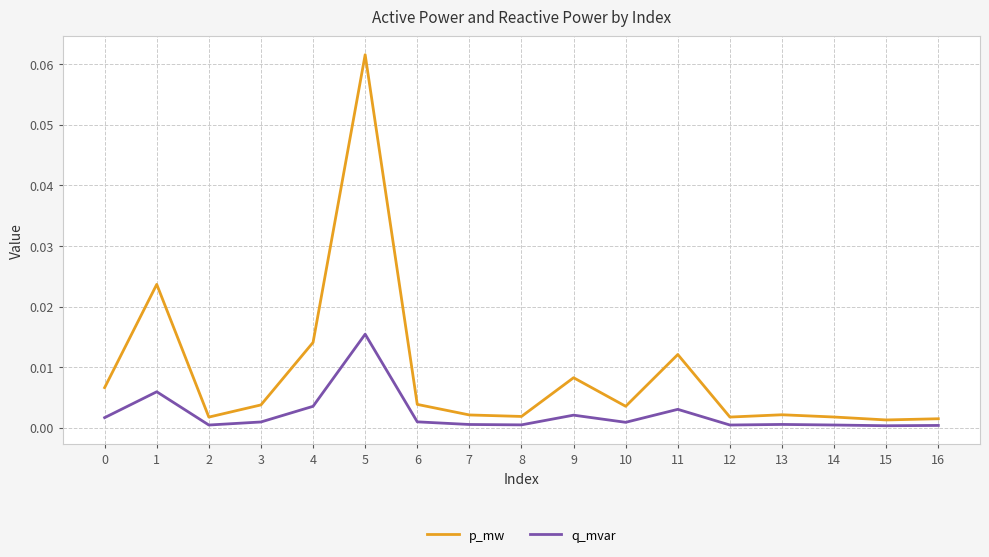

Which series has the largest range (max minus min)?

p_mw